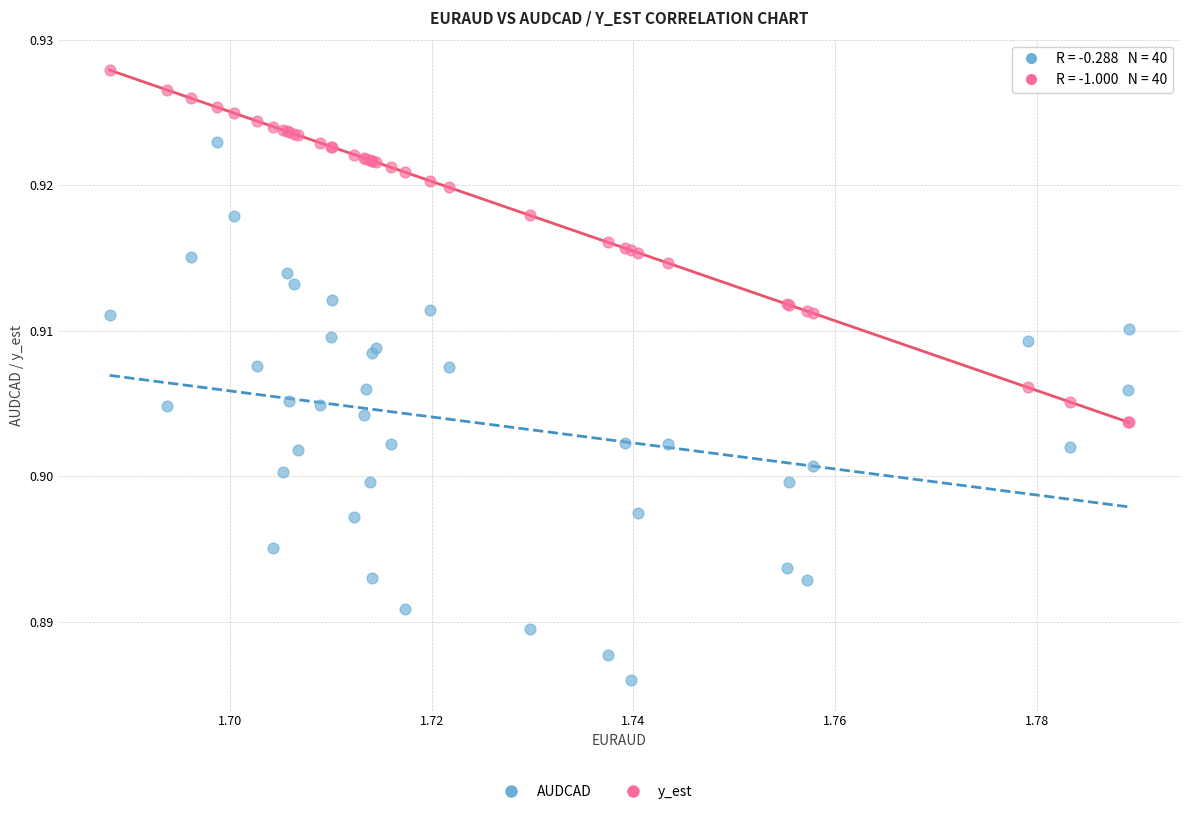

Which series contains the lowest Y value?

AUDCAD